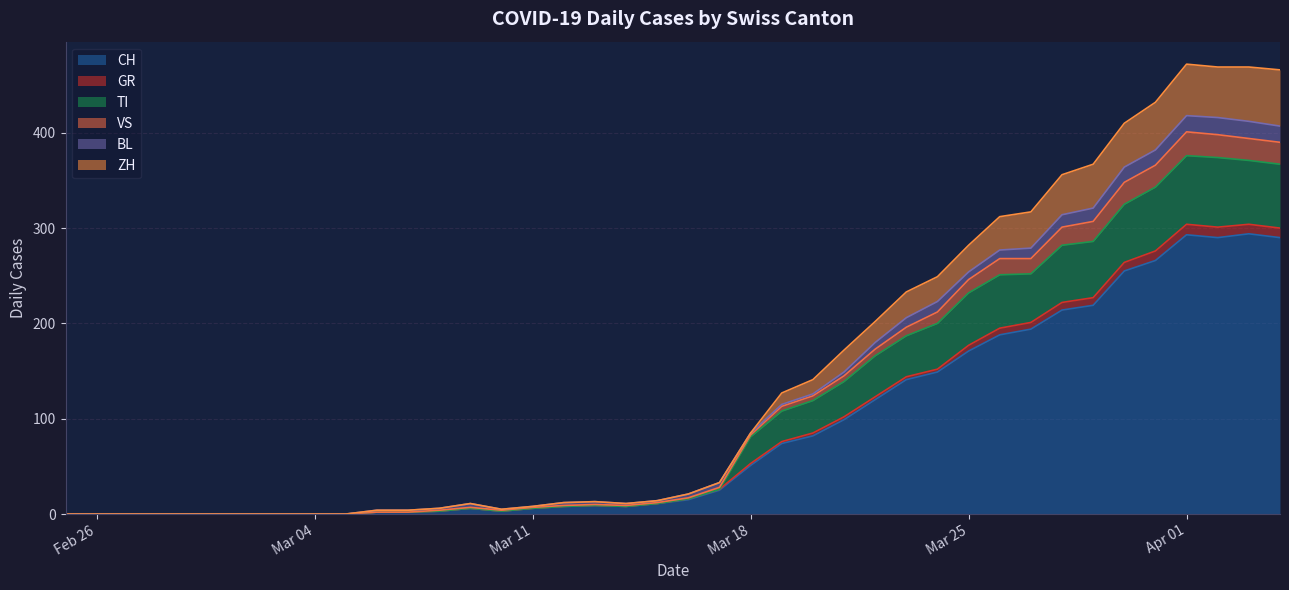

At which category does ZH reach its first local peak?

2020-03-09